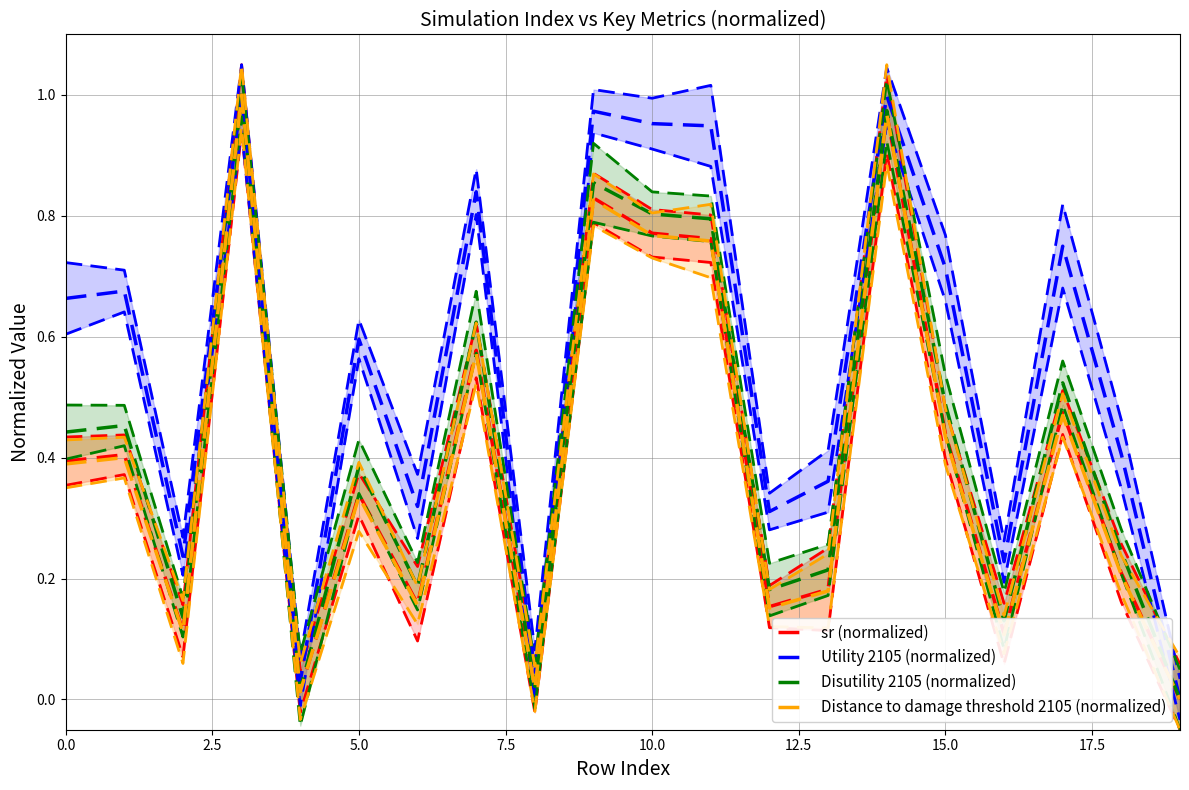

The Disutility 2105 (normalized) series shows 0.0 at 20.0. True or false?

False